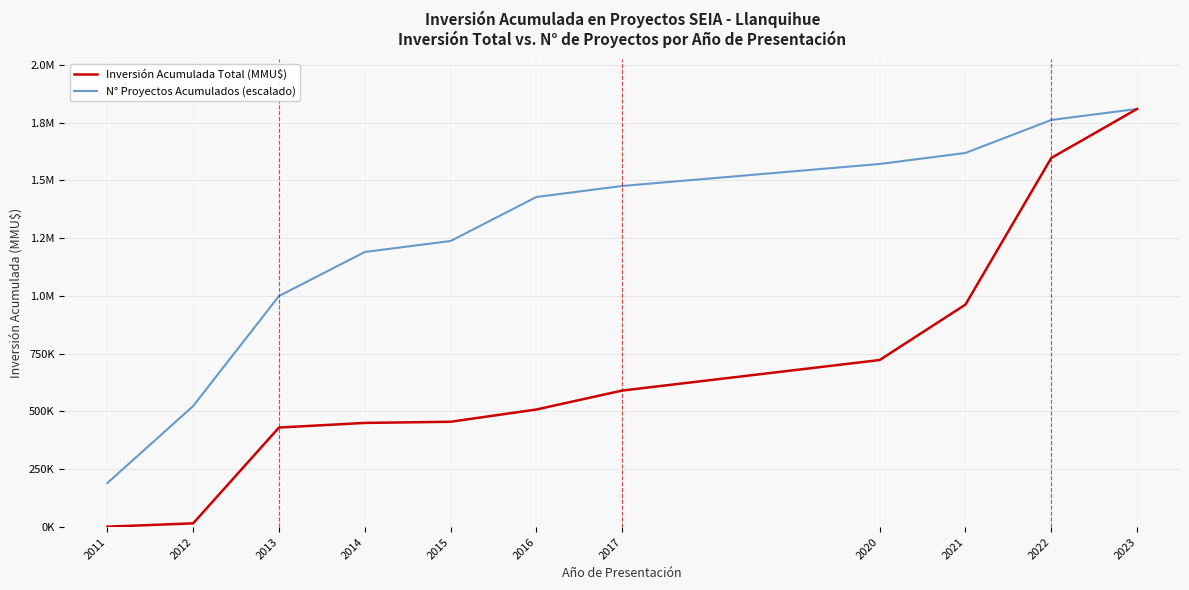

Does the chart have visible grid lines?

Yes